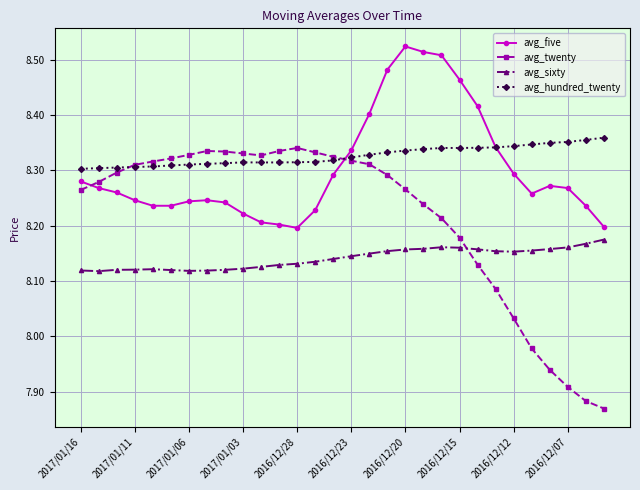

At how many categories does at least one series exceed 8?

30